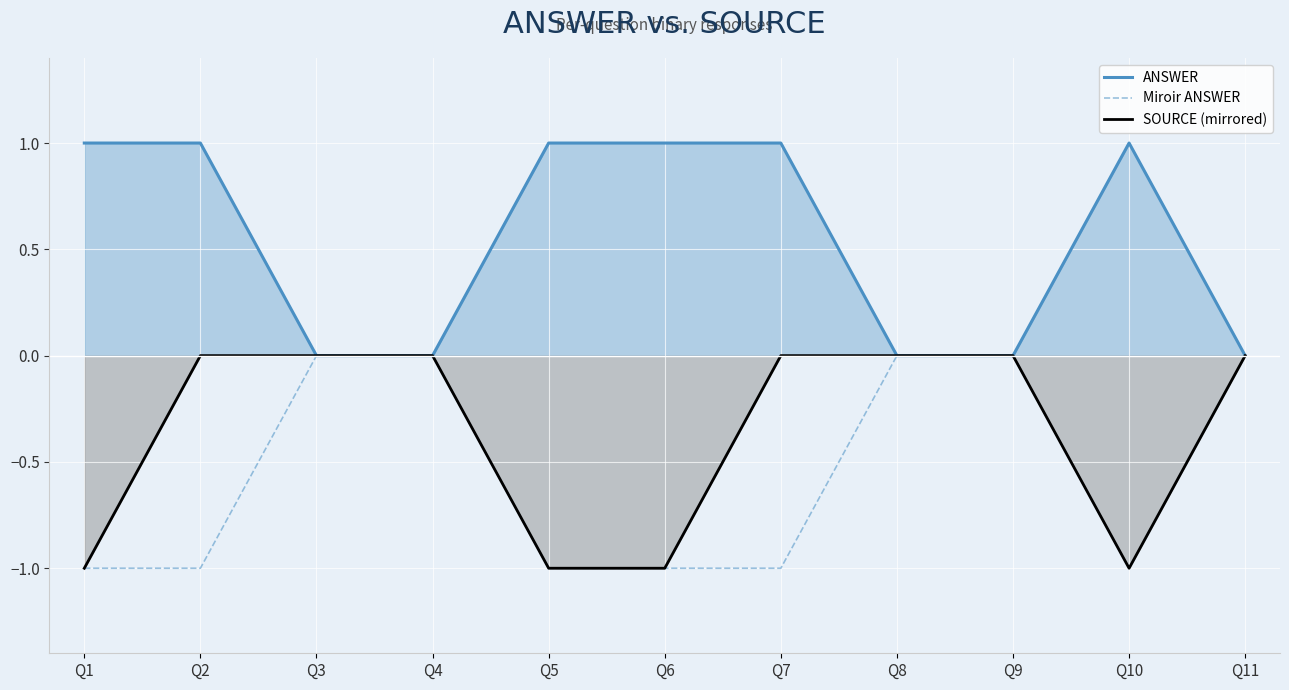

List the series in order of their overall mean, highest first.

ANSWER, SOURCE (mirrored), Miroir ANSWER